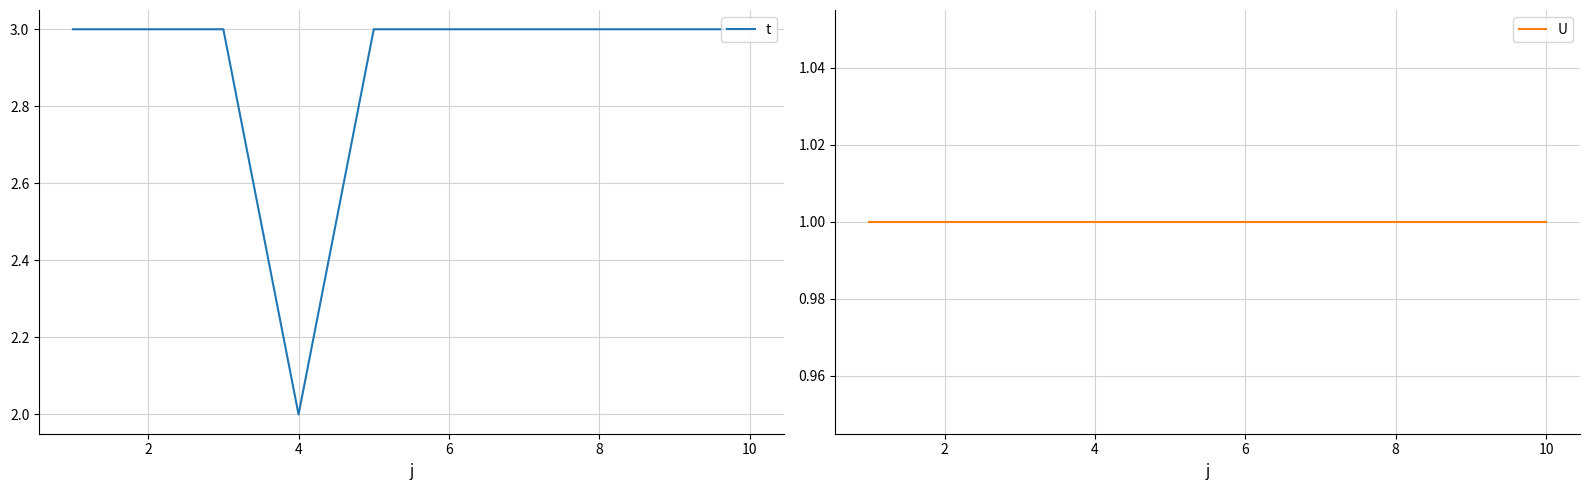

True or false: U has more than 0 points higher than both neighbors.

False